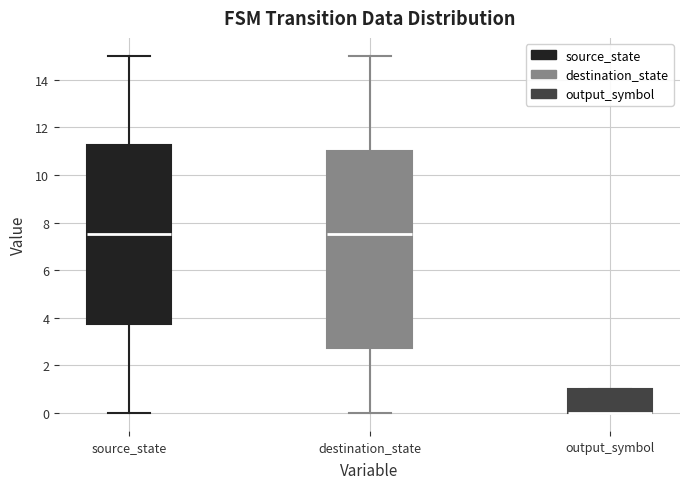

Reading left to right, read every box against the y-axis: the position of its median line, the range the box covers, and the ends of its whiskers. The values are not printed on the chart, so give them approximately, as read against the axis.

source_state: median 7.6, box 3.8 to 11.2, whiskers 0.0 to 15.0
destination_state: median 7.6, box 2.8 to 11.0, whiskers 0.0 to 15.0
output_symbol: median 0.0 (drawn on the box's lower edge), box 0.0 to 1.0, whiskers 0.0 to 1.0